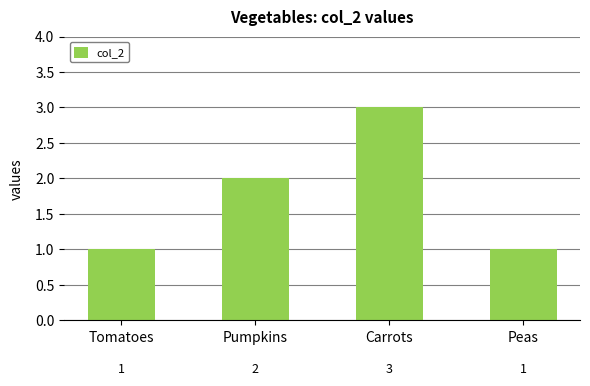

What is the difference between the maximum and minimum values?

2